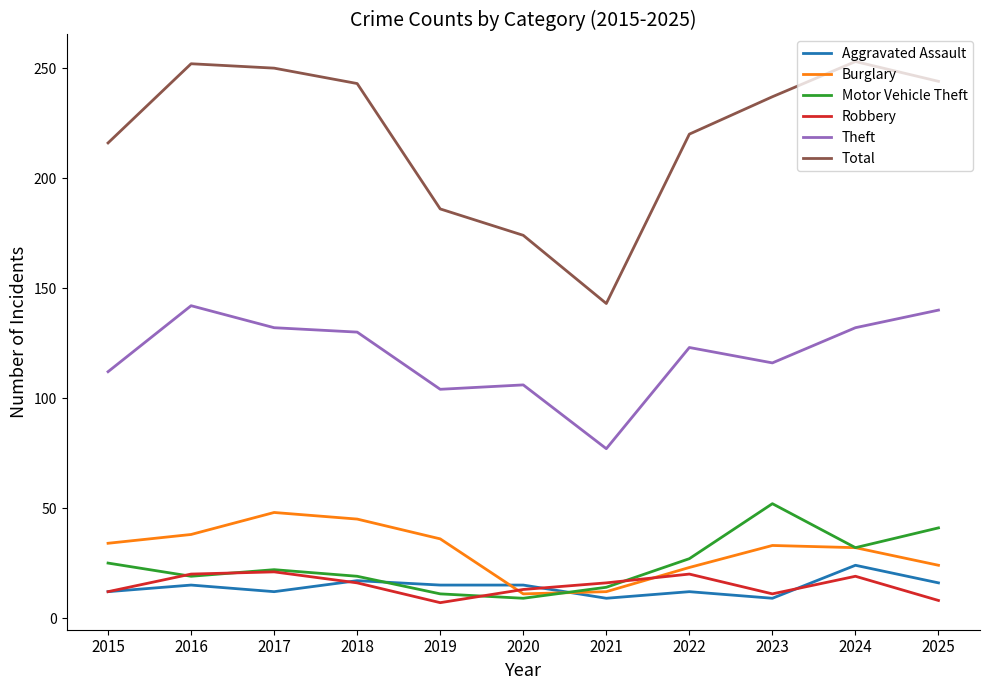

How many lines are shown in the chart?

6